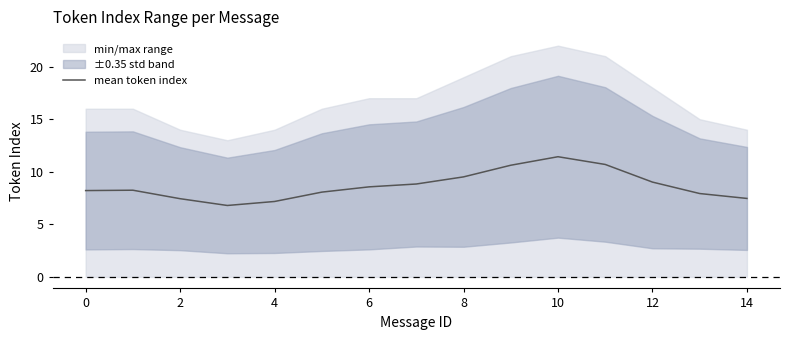

True or false: mean token index has a value of 7.5 at 14.

True